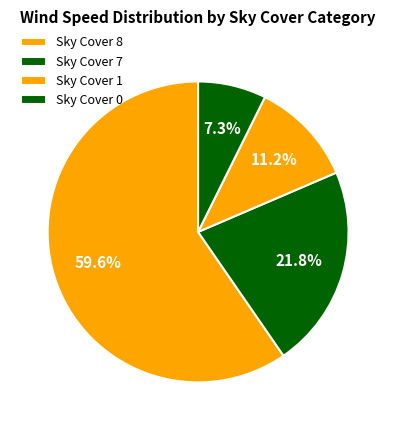

How many slices are in this pie chart?

4